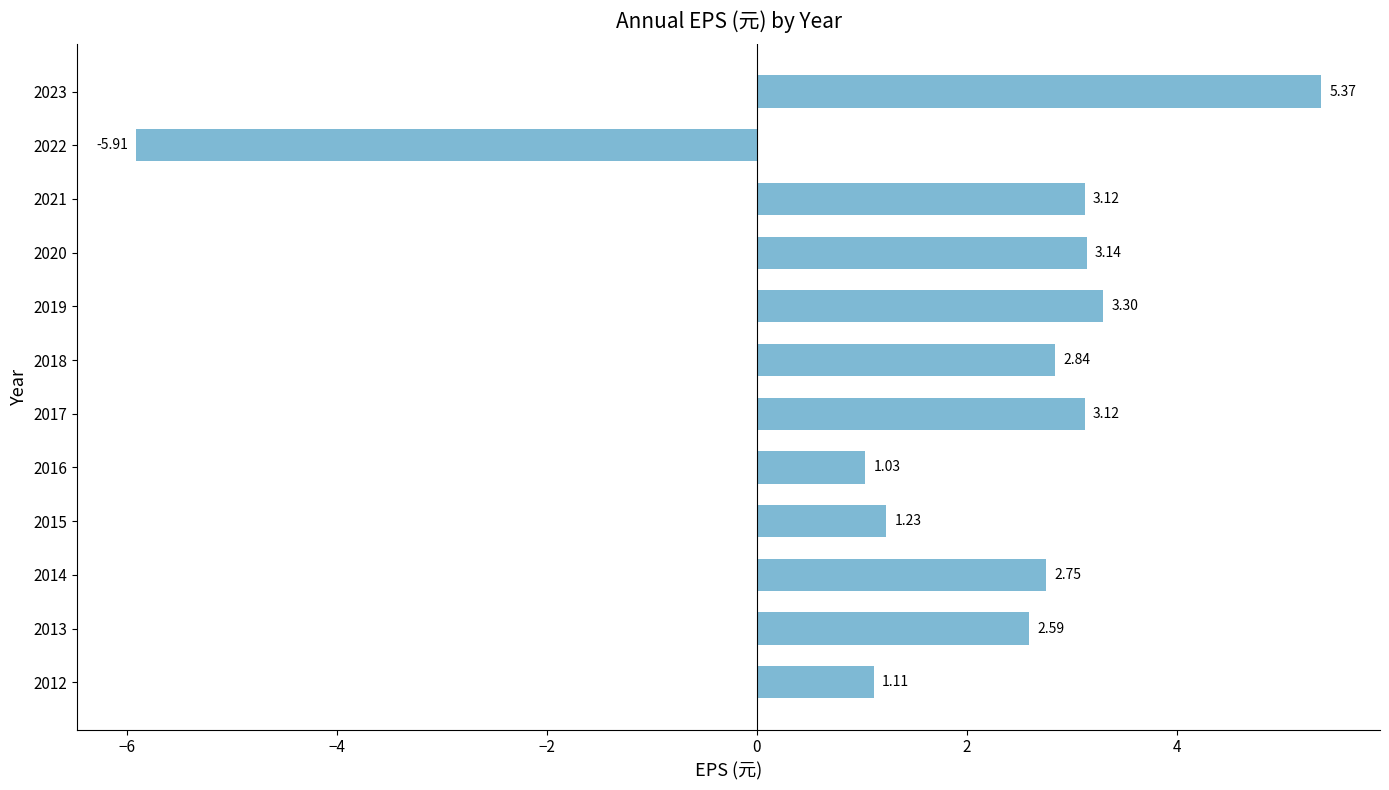

What is the sum of the values at 2013 and 2021?

5.7